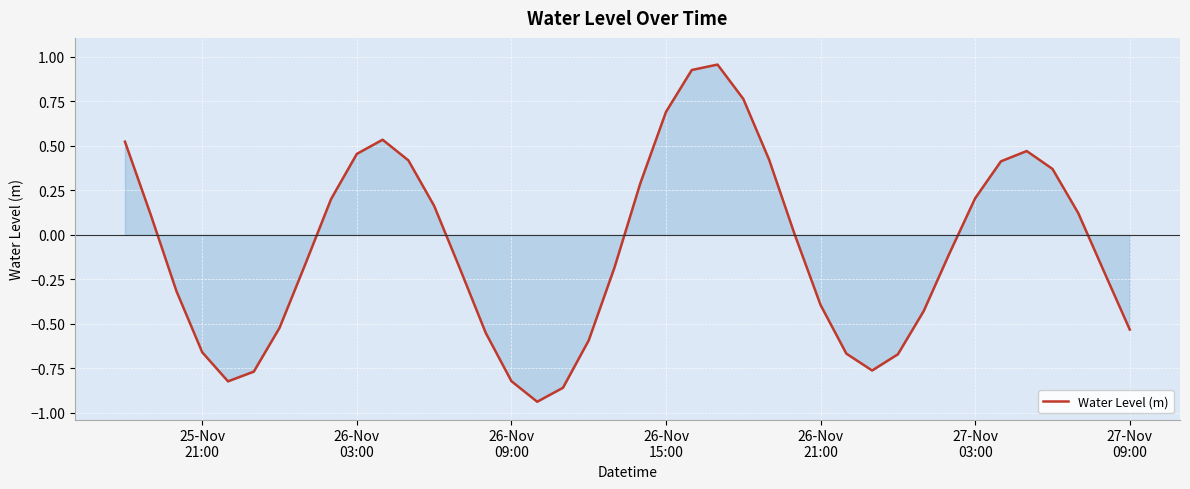

What is the difference between the maximum and minimum values?

1.9